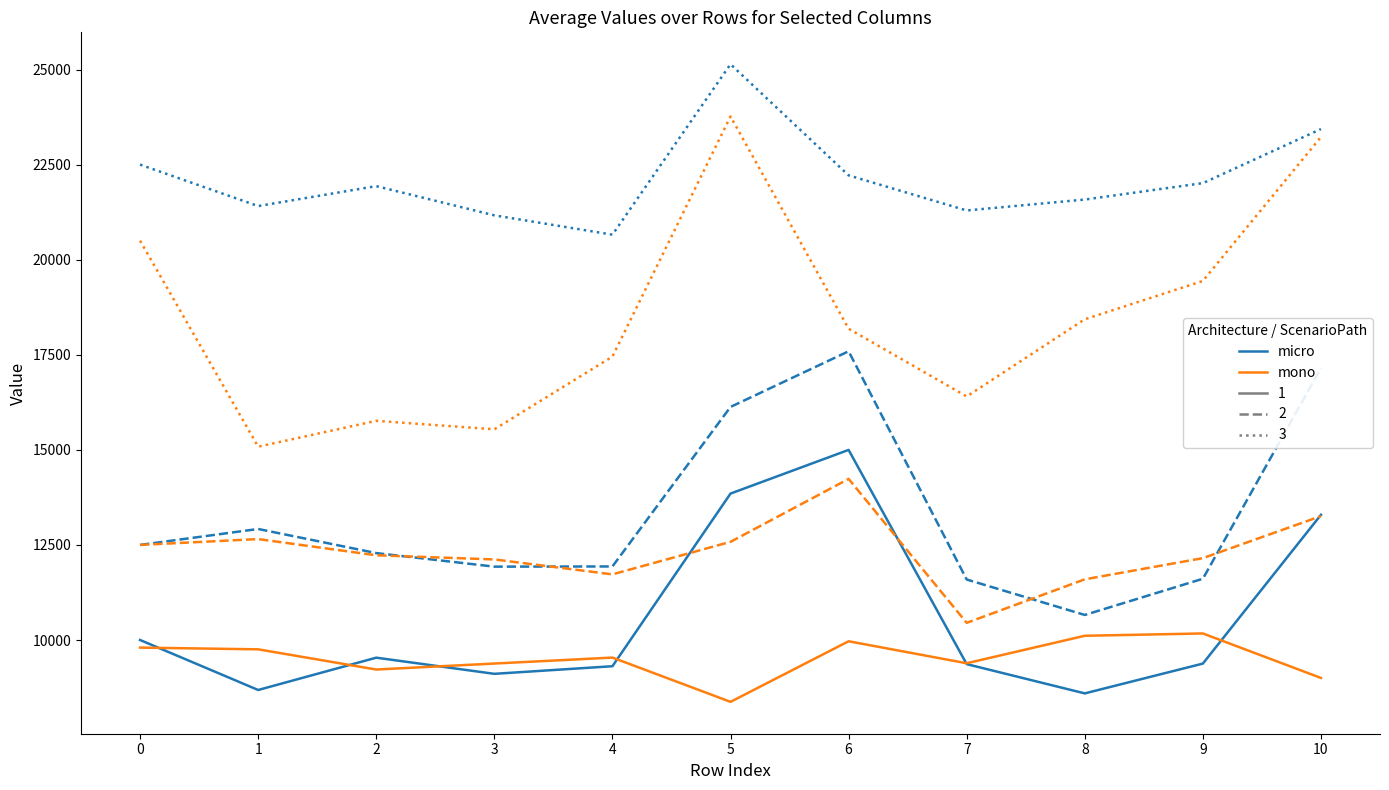

What is the total value across all series at 1?

80506.5